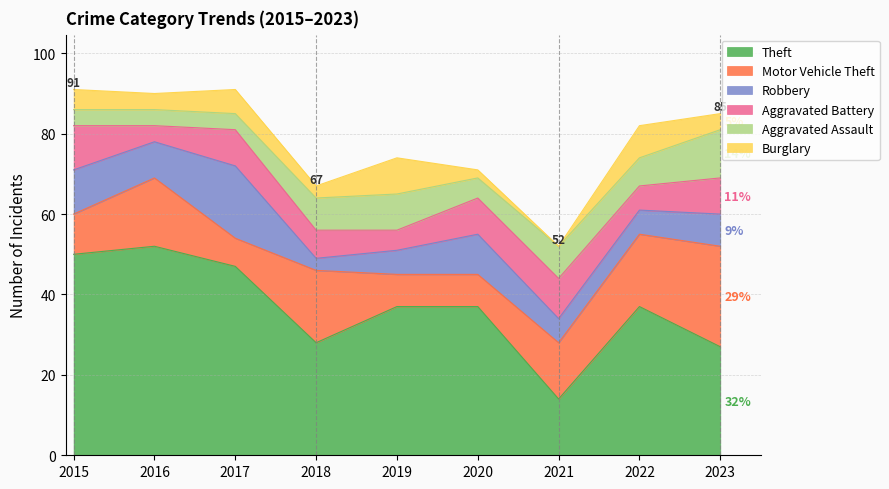

How many lines are shown in the chart?

6